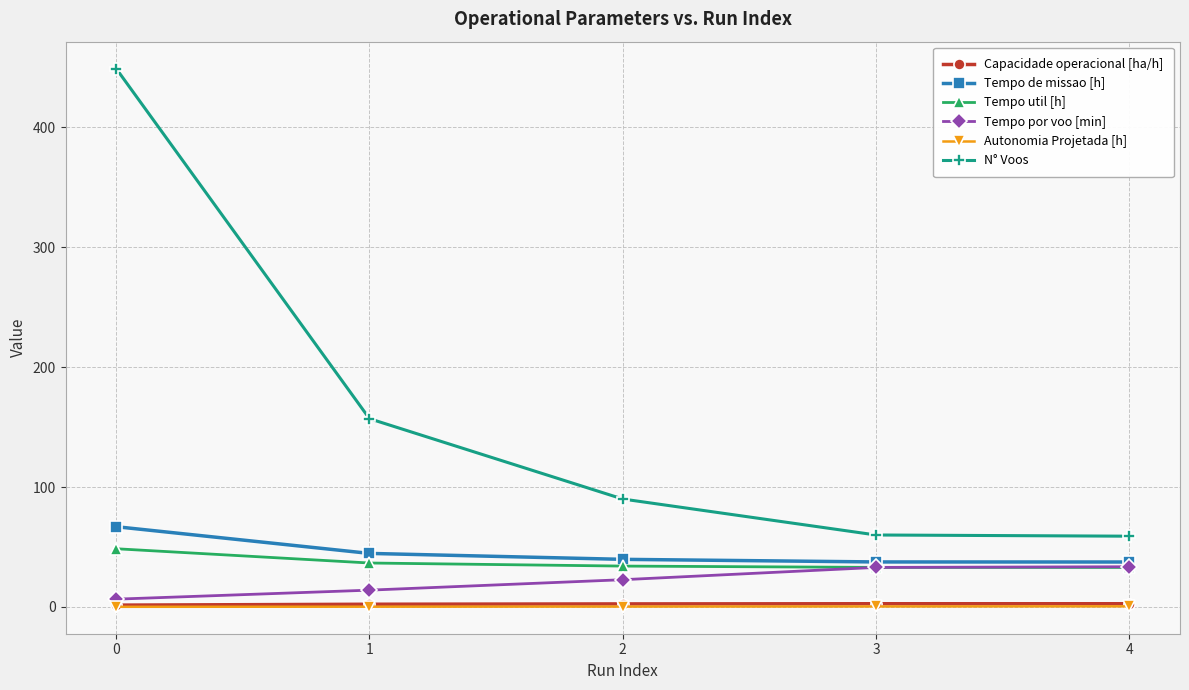

What is the spread (max minus min) of values at 4?

58.5